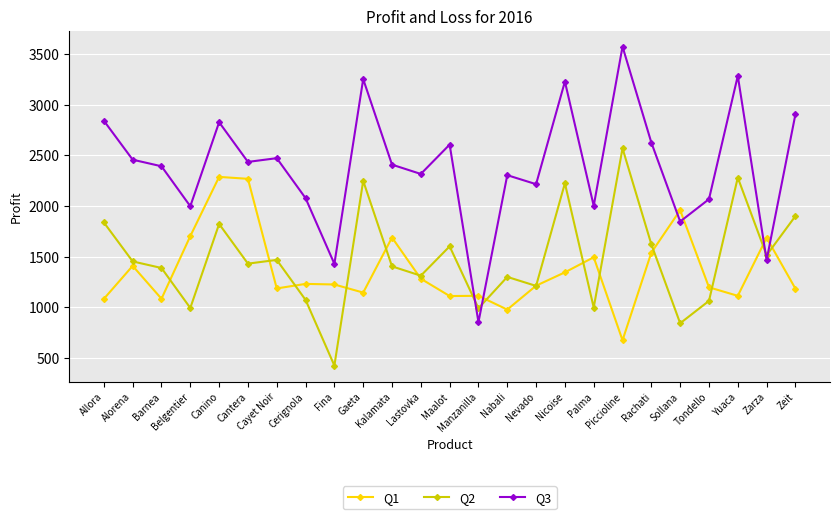

What is the average value of the Q2 series?

1478